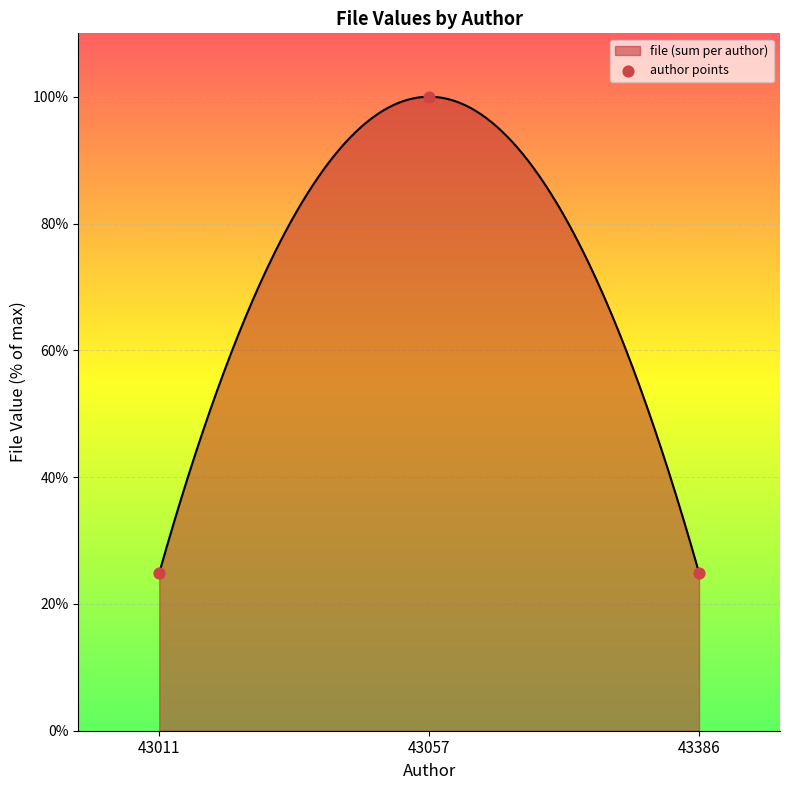

Approximately how many times larger is the value at 43386 compared to 43011?

1.0